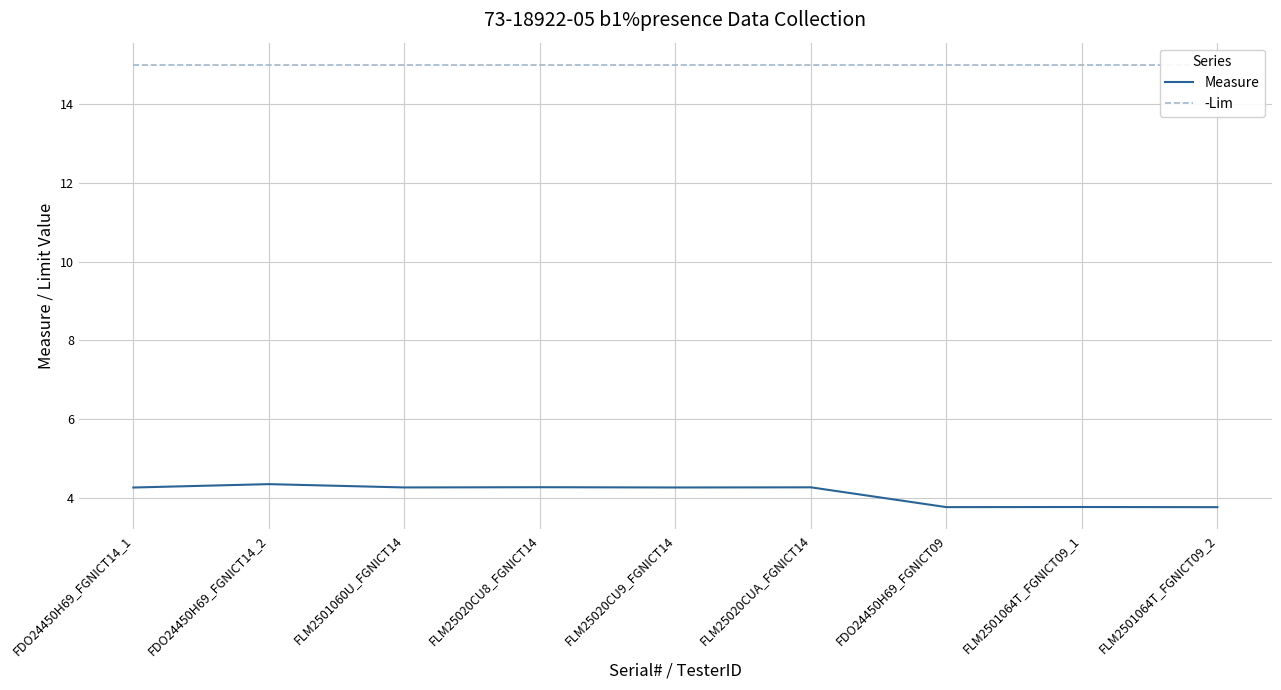

True or false: -Lim and Measure intersect in this chart.

False